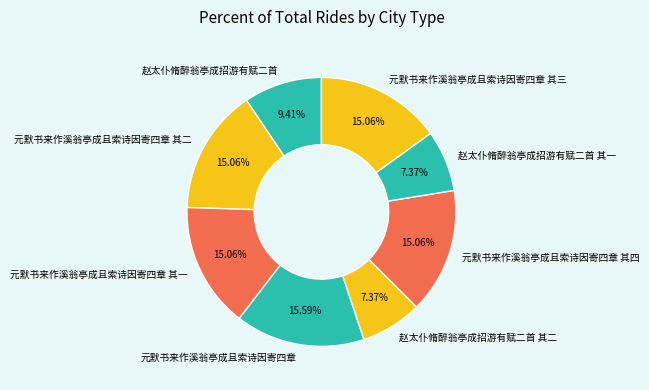

Which slice is the largest?

元默书来作溪翁亭成且索诗因寄四章